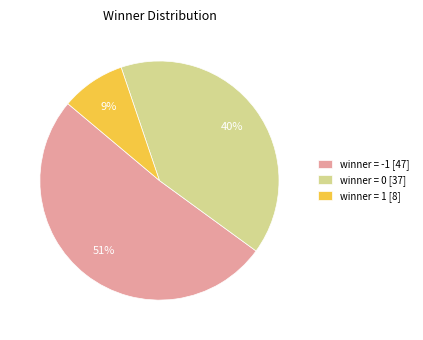

How many segments does this pie chart have?

3